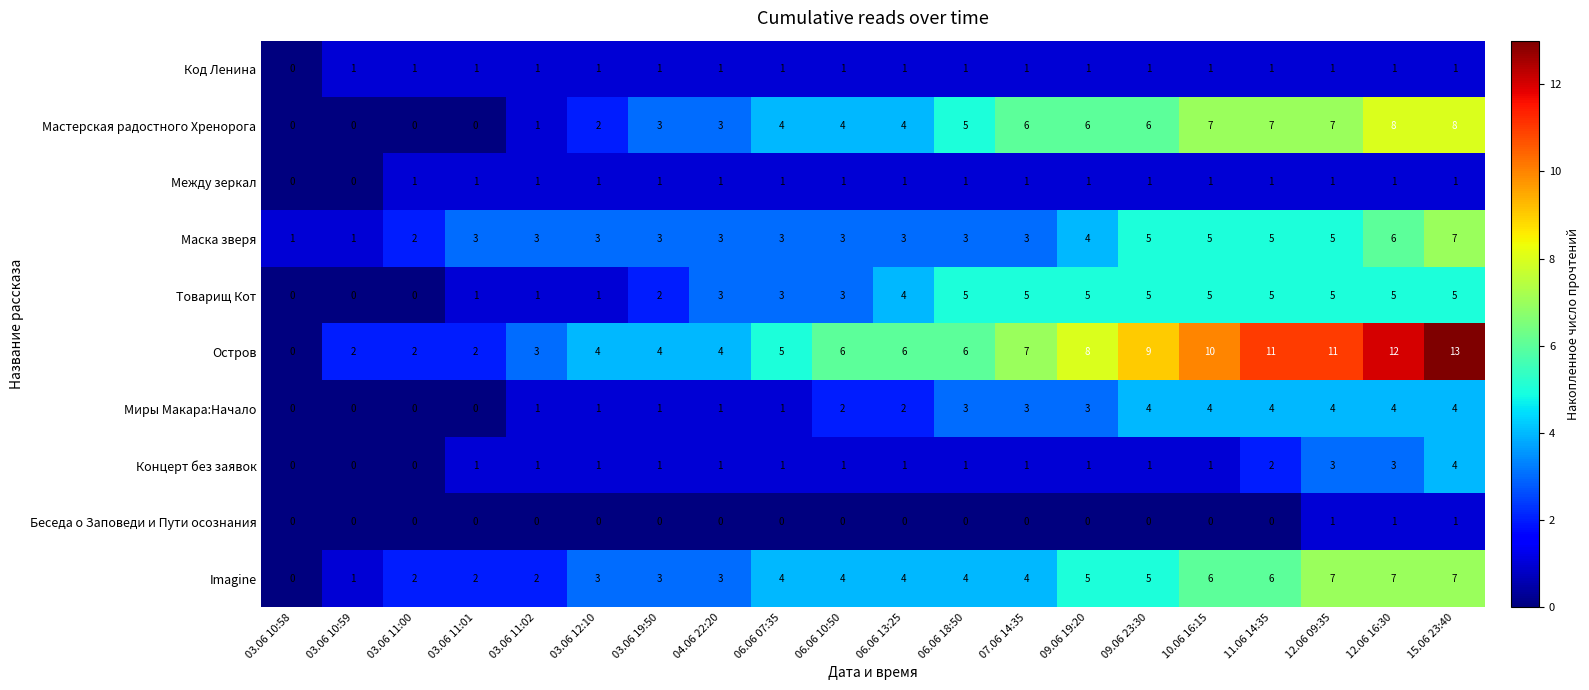

The Imagine series shows 6 at 10.06 16:15. True or false?

True